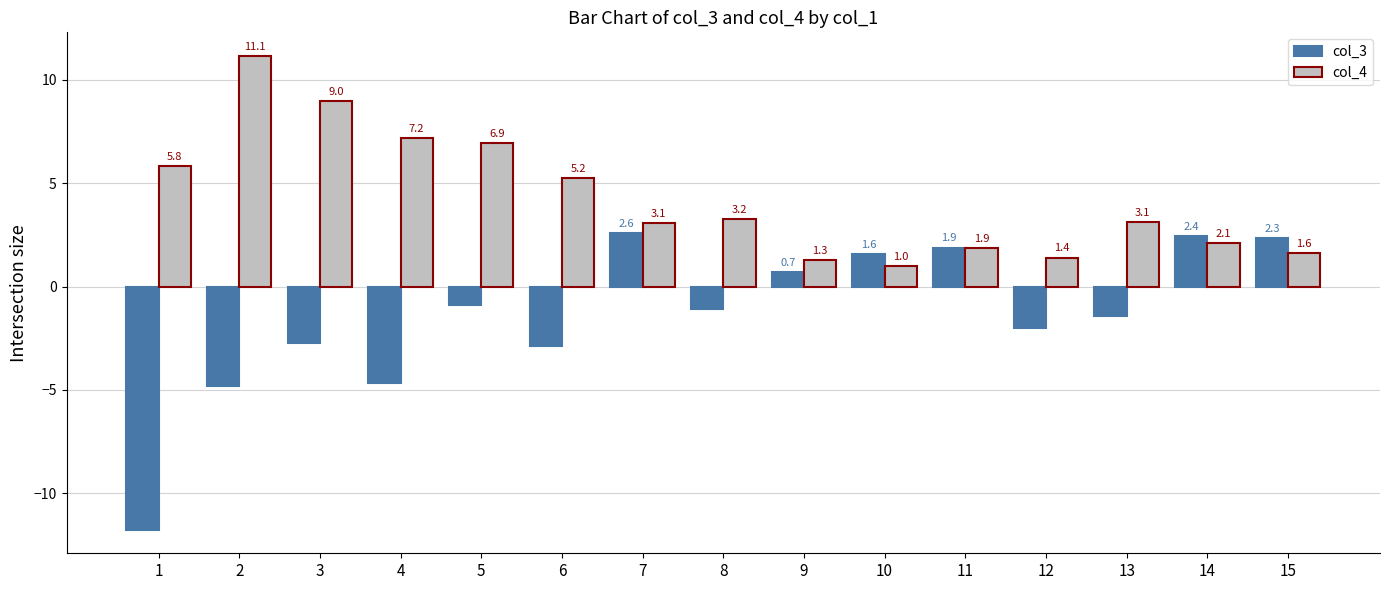

The value of col_4 at 11 is 1.9. True or false?

True